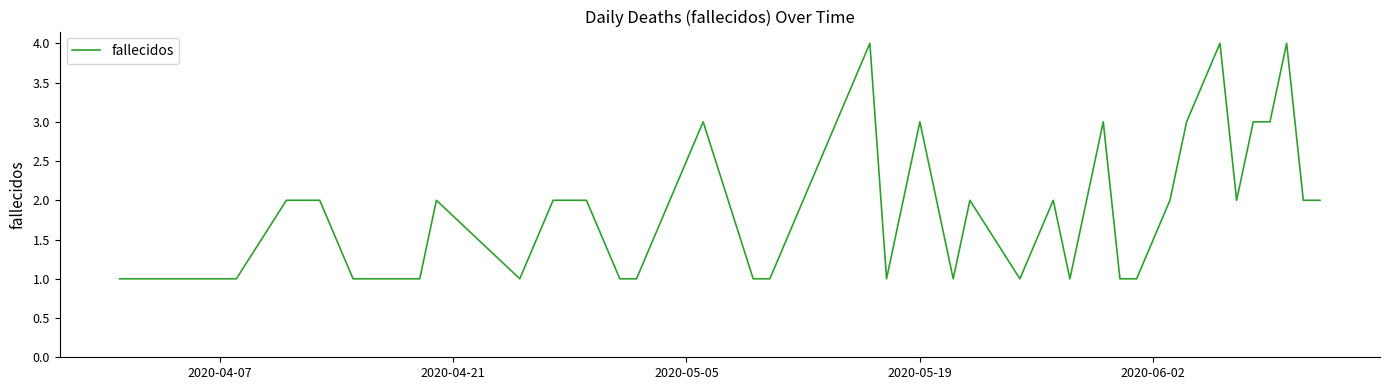

What is the difference between the maximum and minimum values?

3